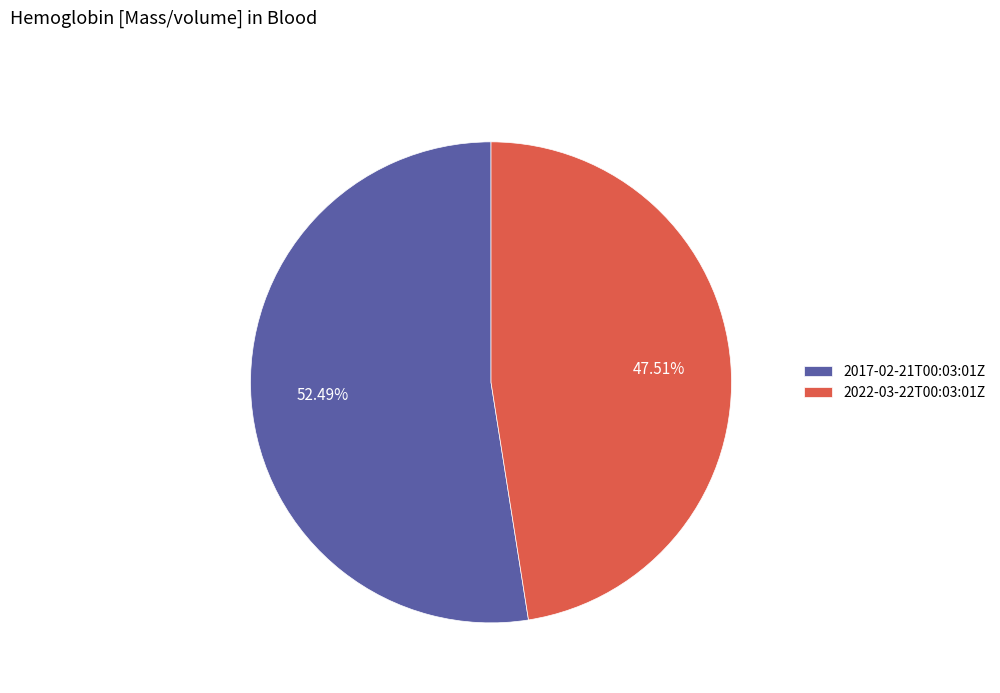

What percentage is the 2022-03-22T00:03:01Z slice, to the nearest percent?

48%